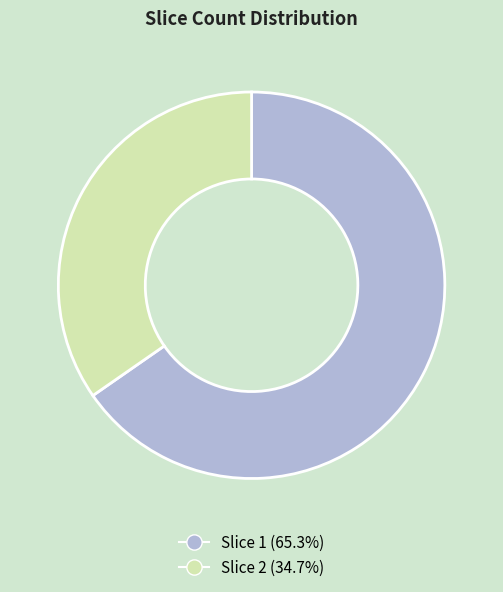

Is there any slice that represents more than half of the pie?

Yes